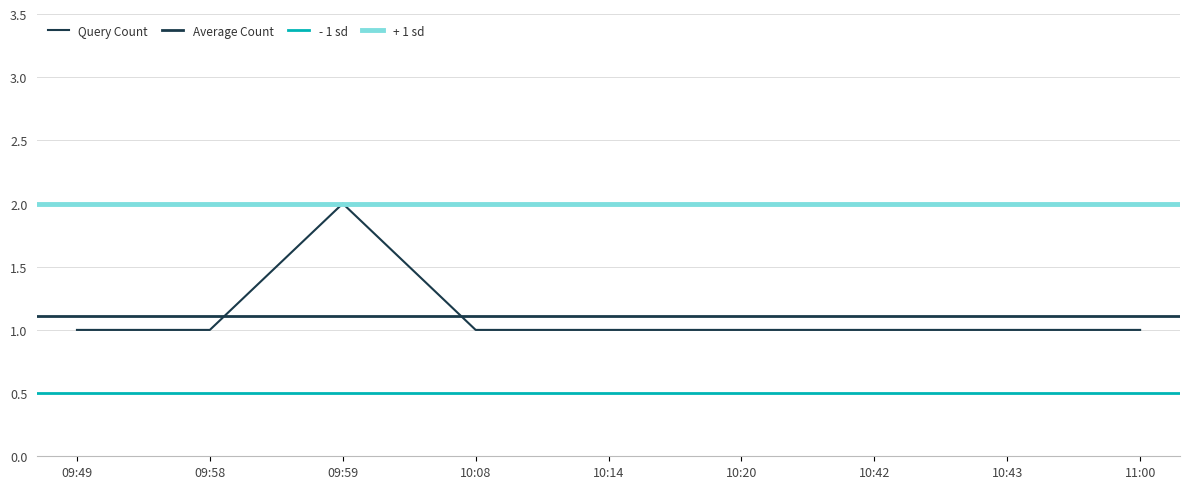

What is the difference between the maximum and minimum values?

1